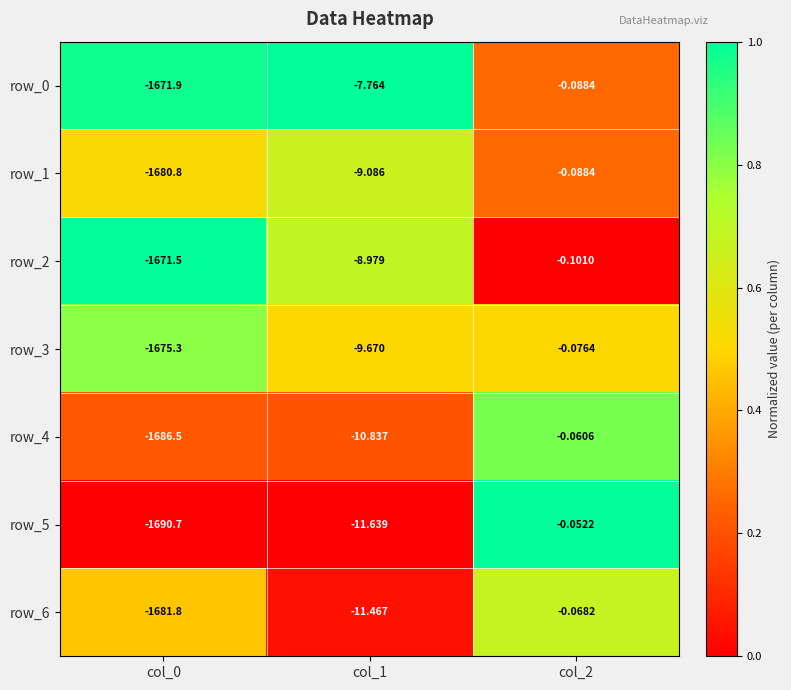

What is the total value across all series at col_1?

-69.4